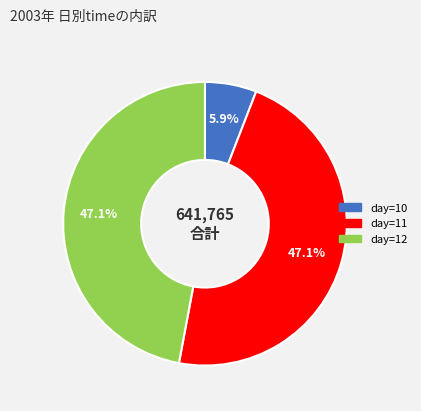

To the nearest percent, what is the average slice percentage?

33%